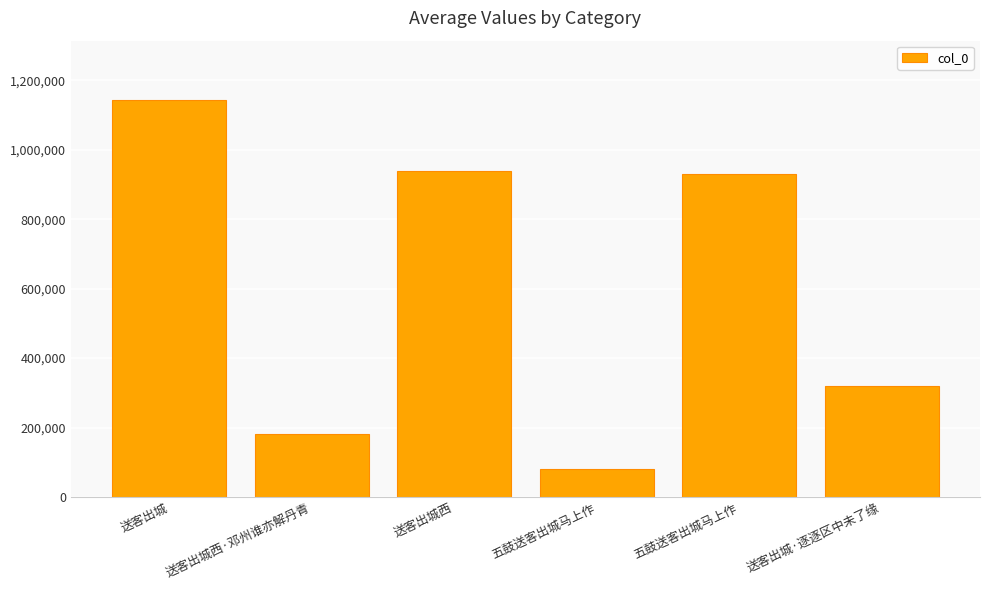

Rank the categories by value from lowest to highest.

五鼓送客出城马上作, 送客出城西·邓州谁亦解丹青, 送客出城·逐逐区中未了缘, 五鼓送客出城马上作, 送客出城西, 送客出城